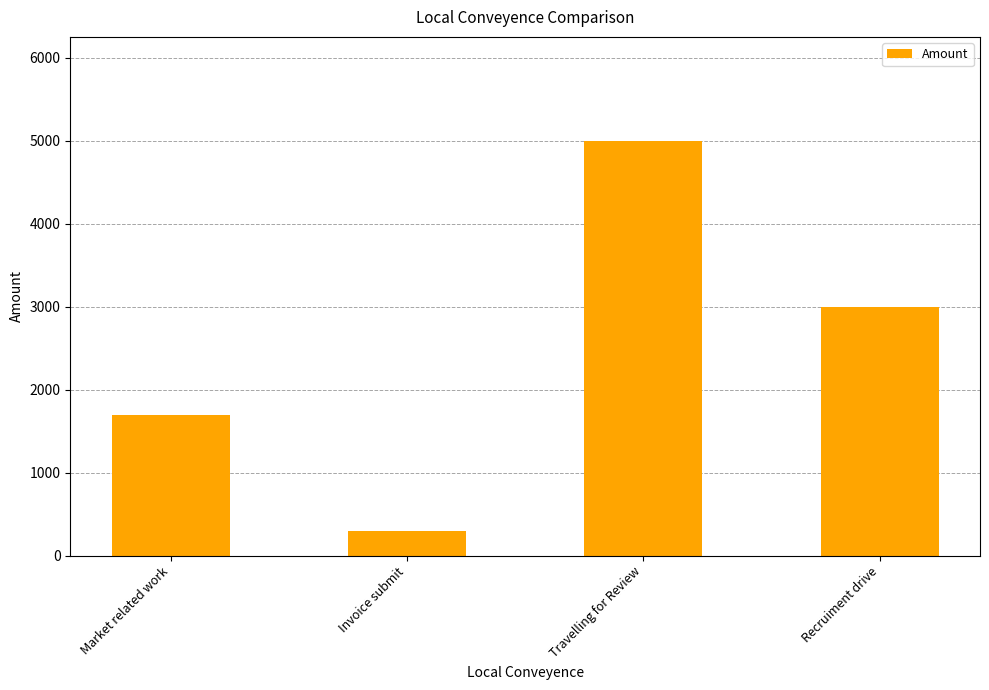

What position from the left is Recruiment drive?

4